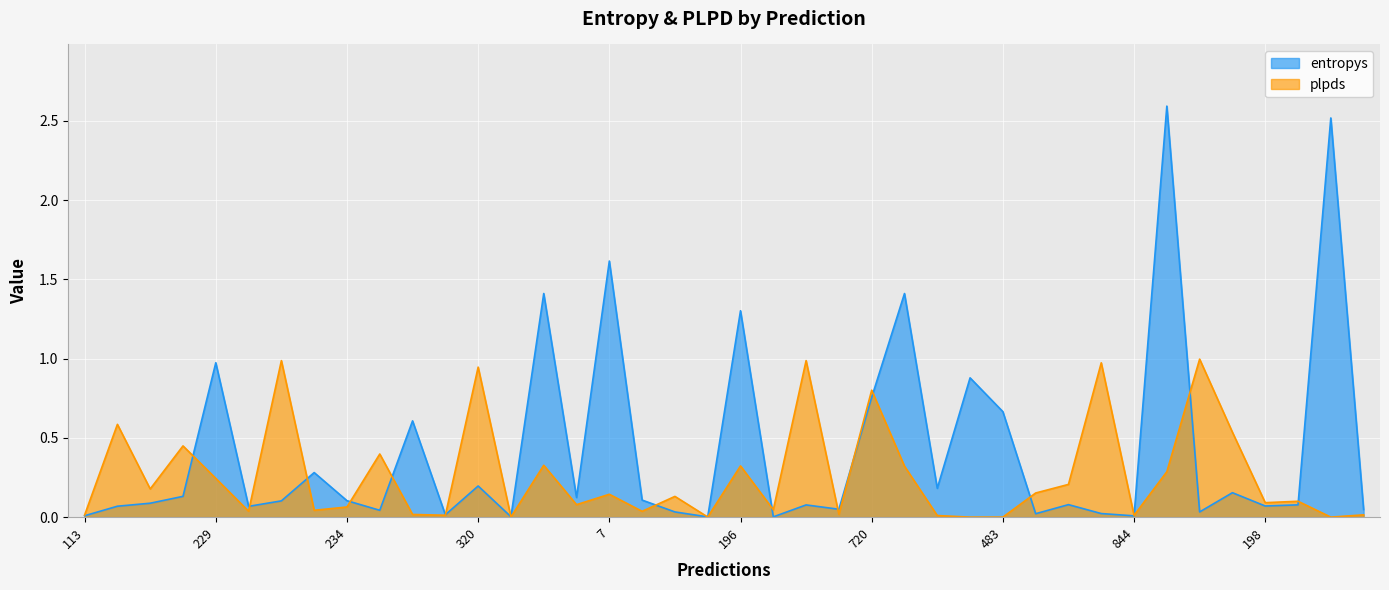

What is the total value across all series at 117?

0.7